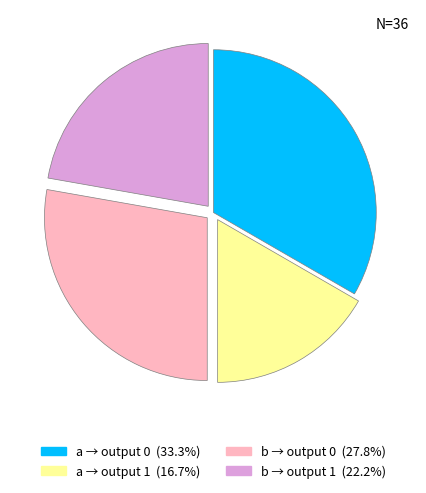

Is there any slice that represents more than half of the pie?

No